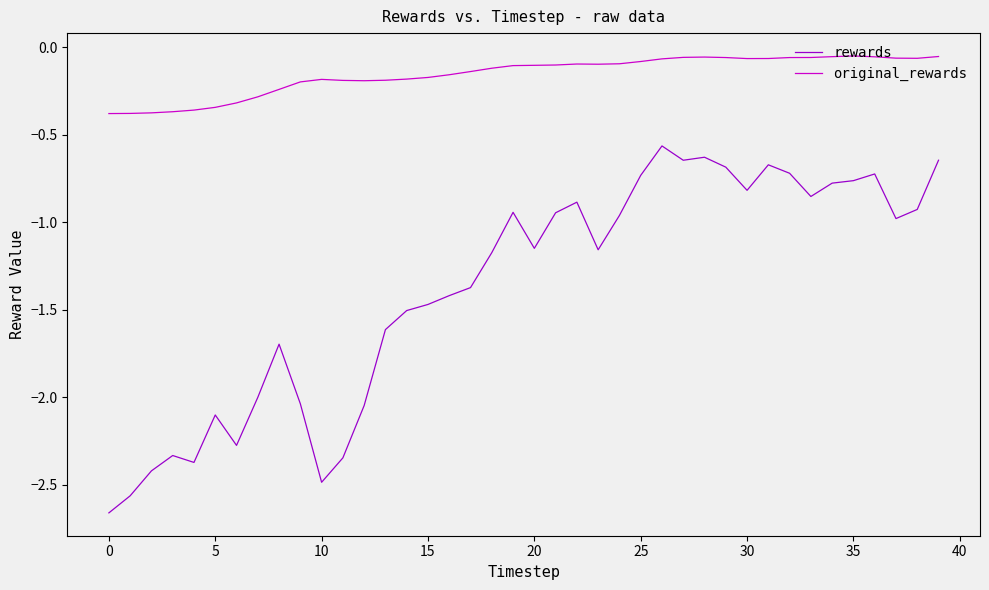

Which series has the largest total across all categories?

original_rewards